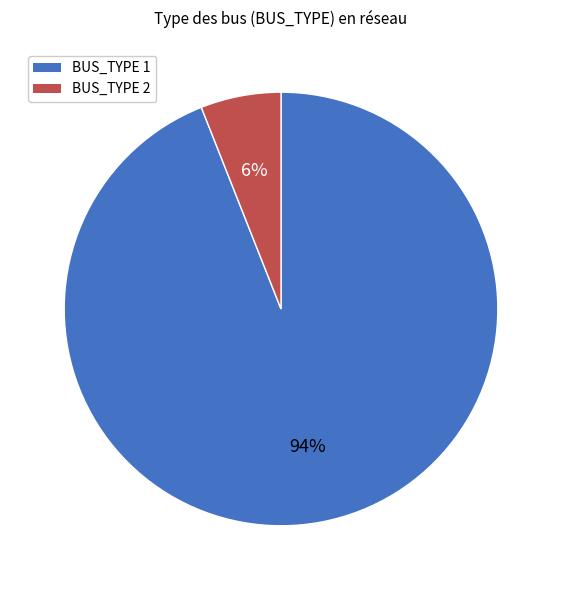

Rank the categories by value from lowest to highest.

BUS_TYPE 2, BUS_TYPE 1